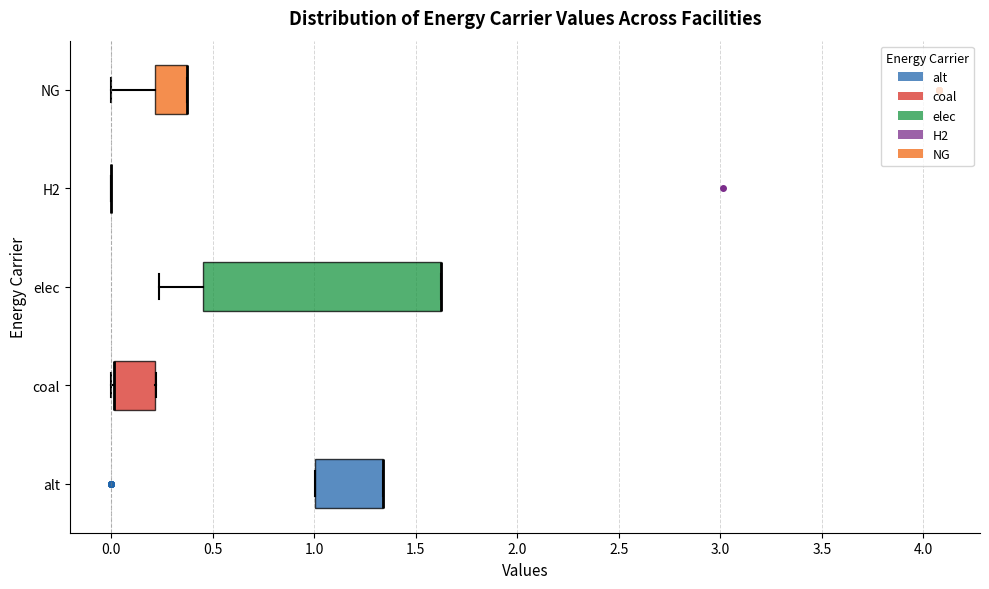

Reading bottom to top, transcribe this box plot: for each box, give where its median line is, the range the box spans, and where its two whiskers end, as read against the x-axis. The values are not printed on the chart, so give them approximately, as read against the axis.

alt: median 1.35 (drawn on the box's right edge), box 1.00 to 1.35, whiskers 1.00 to 1.35
coal: median 0.00 (drawn on the box's left edge), box 0.00 to 0.20, whiskers 0.00 to 0.20
elec: median 1.60 (drawn on the box's right edge), box 0.45 to 1.60, whiskers 0.25 to 1.60
H2: box collapsed to a line at 0.00, whiskers 0.00 to 0.00
NG: median 0.35 (drawn on the box's right edge), box 0.20 to 0.35, whiskers 0.00 to 0.35